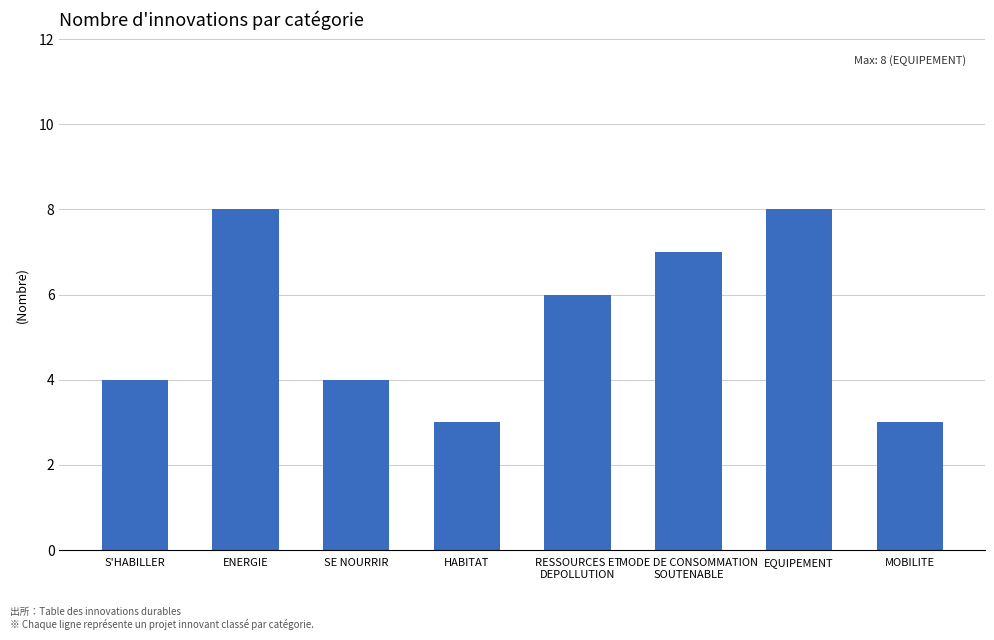

Are the bars grouped side by side (vs. stacked)?

No